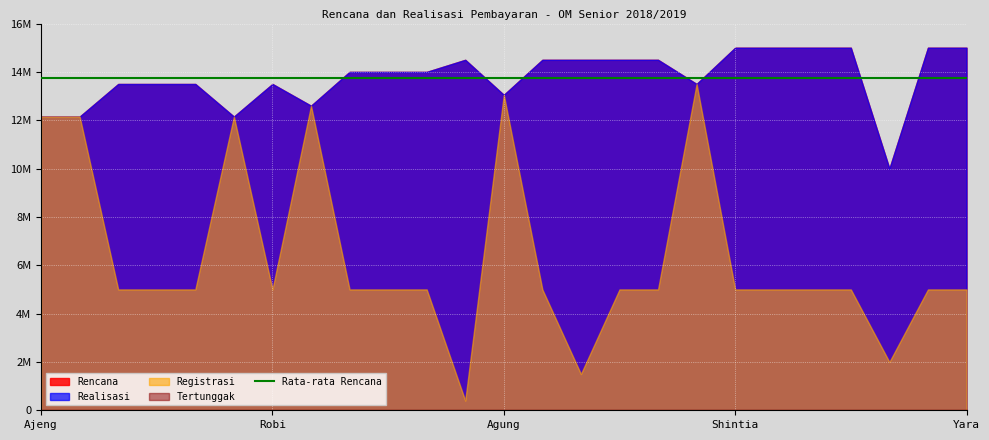

Reading right to left, extract all data points from this chart.

Rencana: Yara=15000000	Wedia=15000000	Ari=10000000	Anisa=15000000	Rika=15000000	Maria=15000000	Shintia=15000000	Farid=13500000	Atep=14500000	Pujangga=14500000	Irna=14500000	M Nizar=14500000	Agung=13050000	Ria=14500000	Febi=14000000	Ubaidillah=14000000	Riska=14000000	Ali=12600000	Robi=13500000	Lareta=12150000	Lilim=13500000	Miftahul=13500000	Angel=13500000	Vini=12150000	Ajeng=12150000
Realisasi: Yara=15000000	Wedia=15000000	Ari=10000000	Anisa=15000000	Rika=15000000	Maria=15000000	Shintia=15000000	Farid=13500000	Atep=14500000	Pujangga=14500000	Irna=14500000	M Nizar=14500000	Agung=13050000	Ria=14500000	Febi=14000000	Ubaidillah=14000000	Riska=14000000	Ali=12600000	Robi=13500000	Lareta=12150000	Lilim=13500000	Miftahul=13500000	Angel=13500000	Vini=12150000	Ajeng=12150000
Registrasi: Yara=5000000	Wedia=5000000	Ari=2000000	Anisa=5000000	Rika=5000000	Maria=5000000	Shintia=5000000	Farid=13500000	Atep=5000000	Pujangga=5000000	Irna=1500000	M Nizar=5000000	Agung=13050000	Ria=400000	Febi=5000000	Ubaidillah=5000000	Riska=5000000	Ali=12600000	Robi=5000000	Lareta=12150000	Lilim=5000000	Miftahul=5000000	Angel=5000000	Vini=12150000	Ajeng=12150000
Tertunggak: Yara=0	Wedia=0	Ari=0	Anisa=0	Rika=0	Maria=0	Shintia=0	Farid=0	Atep=0	Pujangga=0	Irna=0	M Nizar=0	Agung=0	Ria=0	Febi=0	Ubaidillah=0	Riska=0	Ali=0	Robi=0	Lareta=0	Lilim=0	Miftahul=0	Angel=0	Vini=0	Ajeng=0